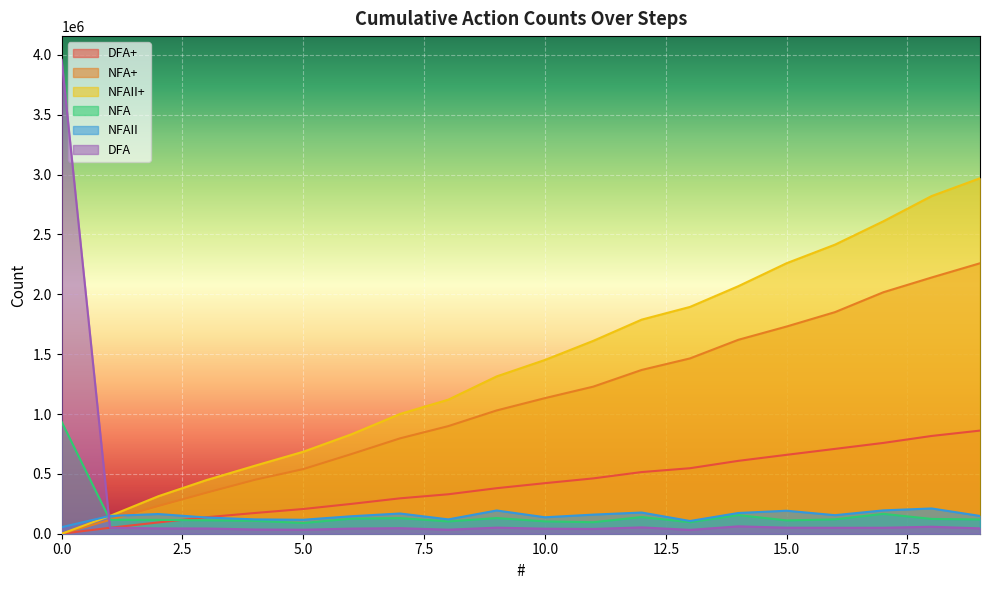

Which series has the widest spread of values?

DFA